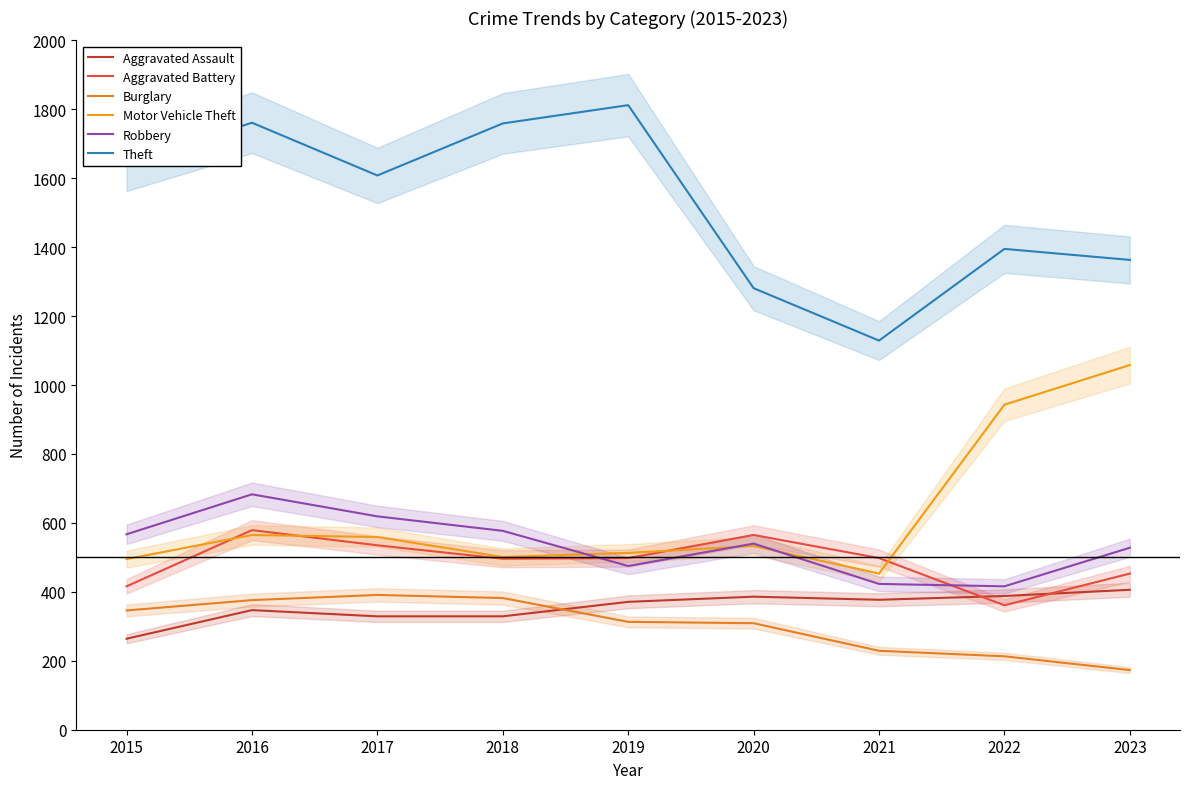

Which series has the widest spread of values?

Theft